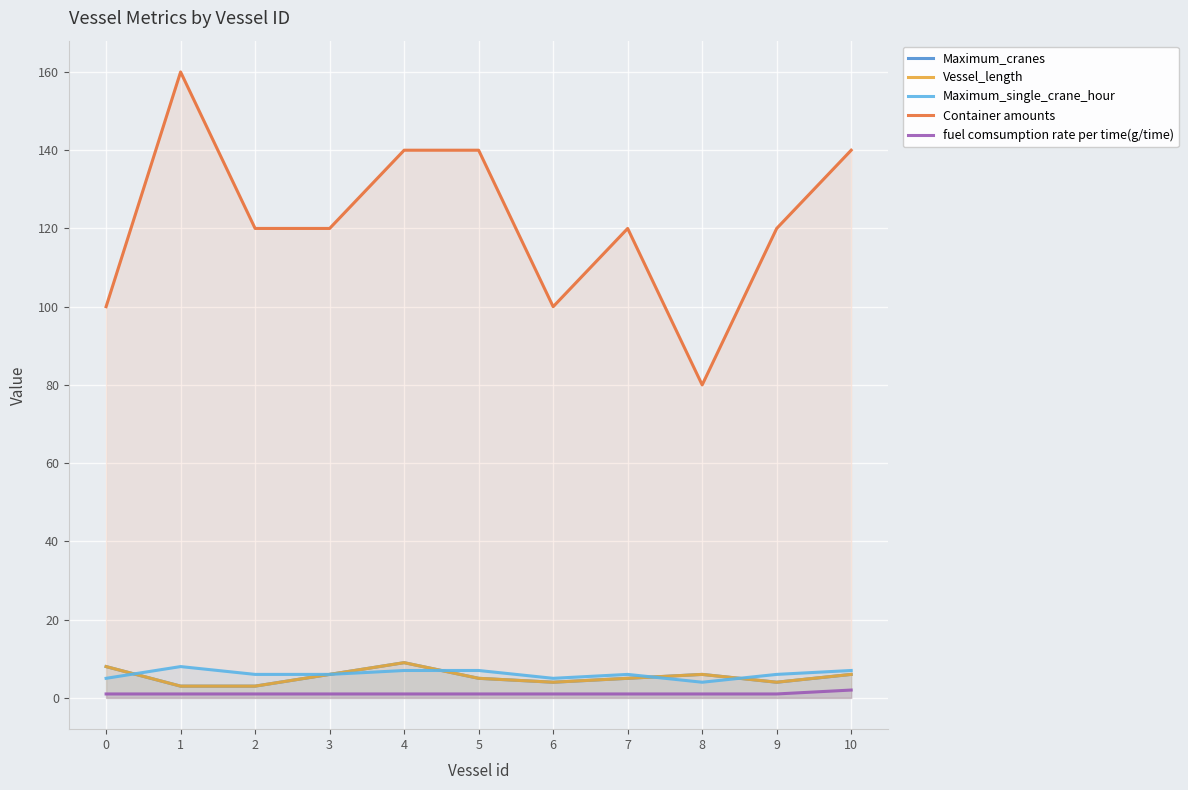

Which series has the widest spread of values?

Container amounts